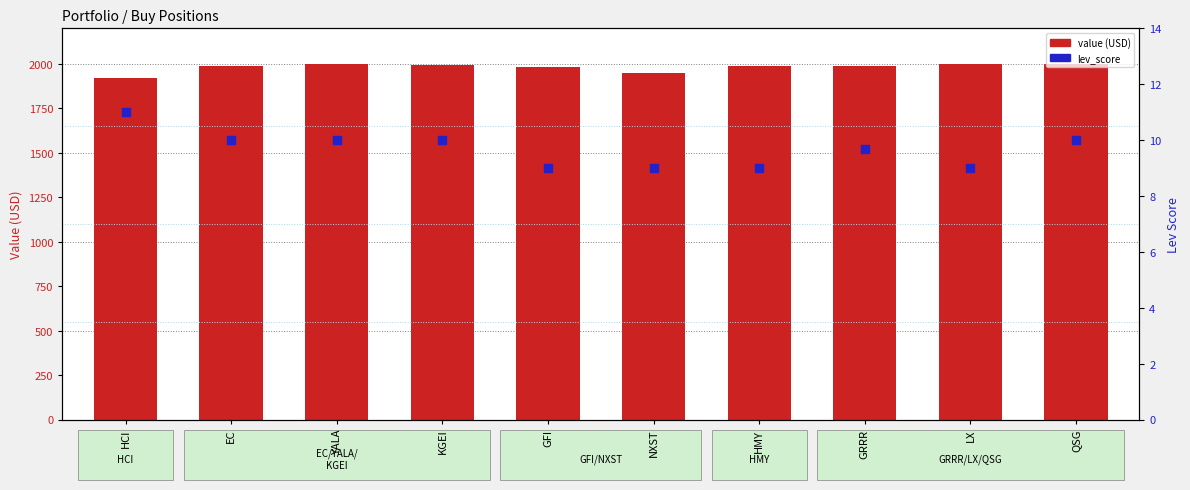

Which series has the largest total across all categories?

value